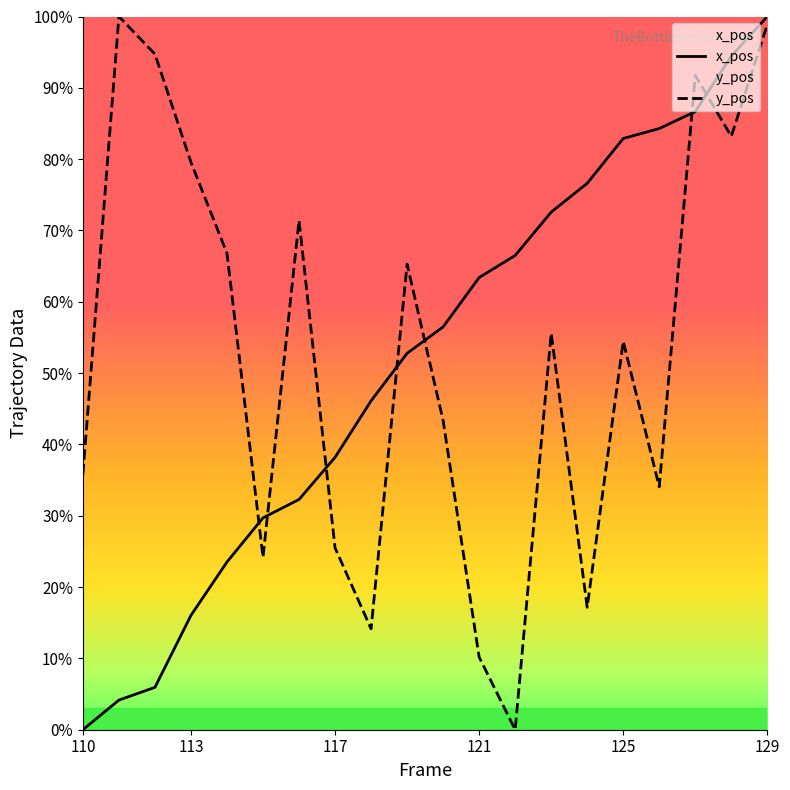

How many data points in x_pos are above 56?

10